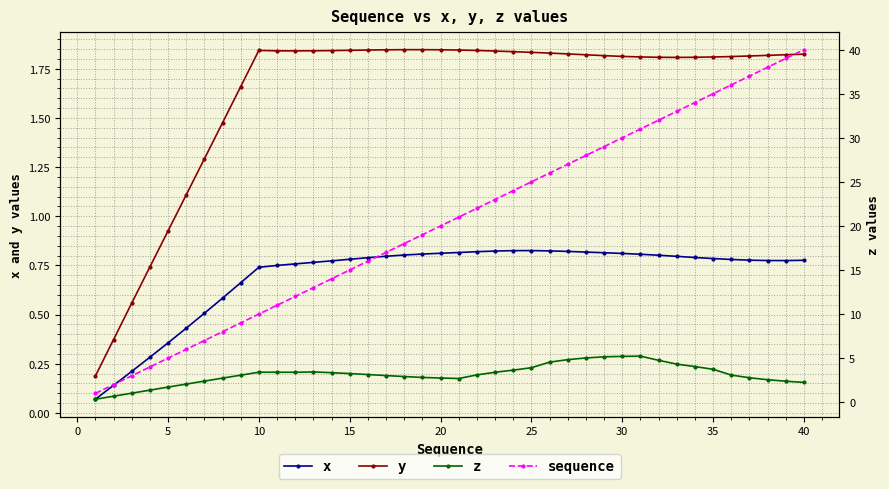

True or false: y has more than 1 points higher than both neighbors.

True